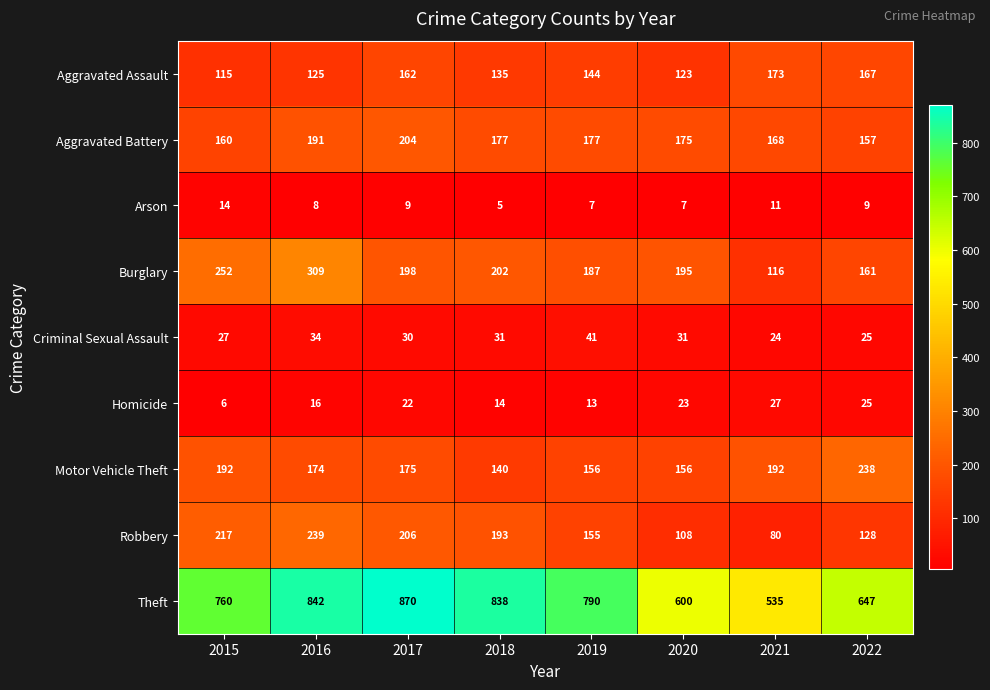

The value of Robbery at 2018 is 193. True or false?

True